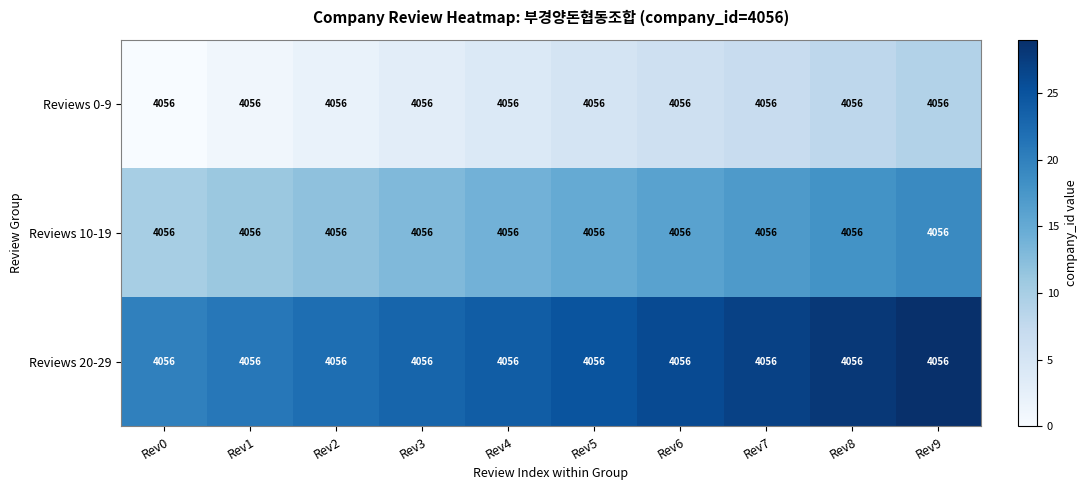

What is the total value across all series at Rev0?

30